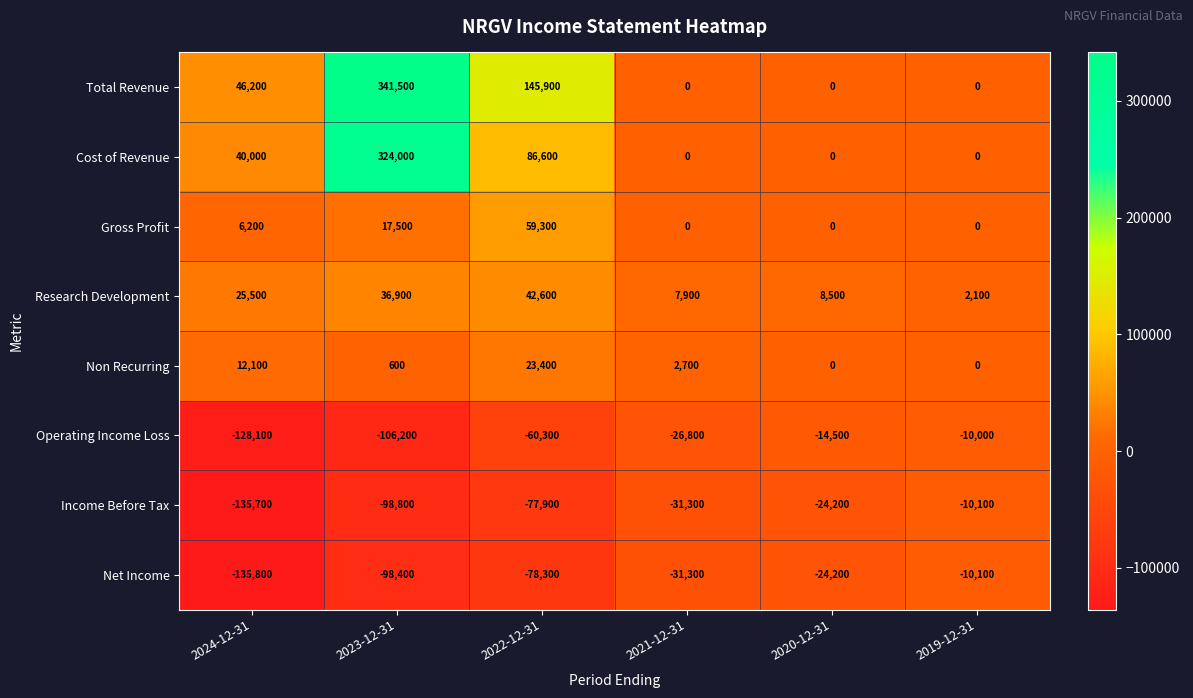

How many values in the Net Income series are below -31300?

3